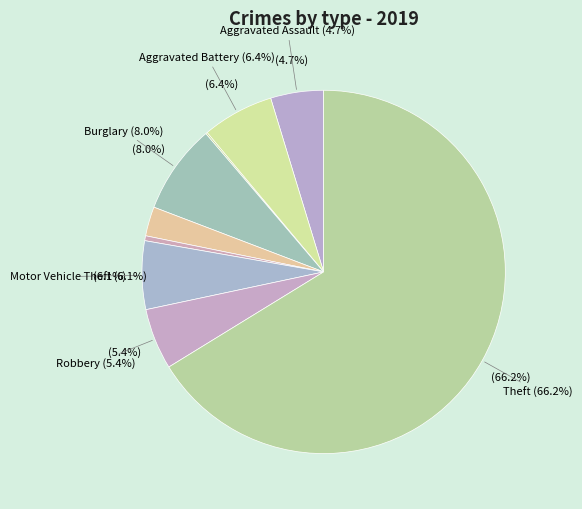

How many slices are in this pie chart?

9